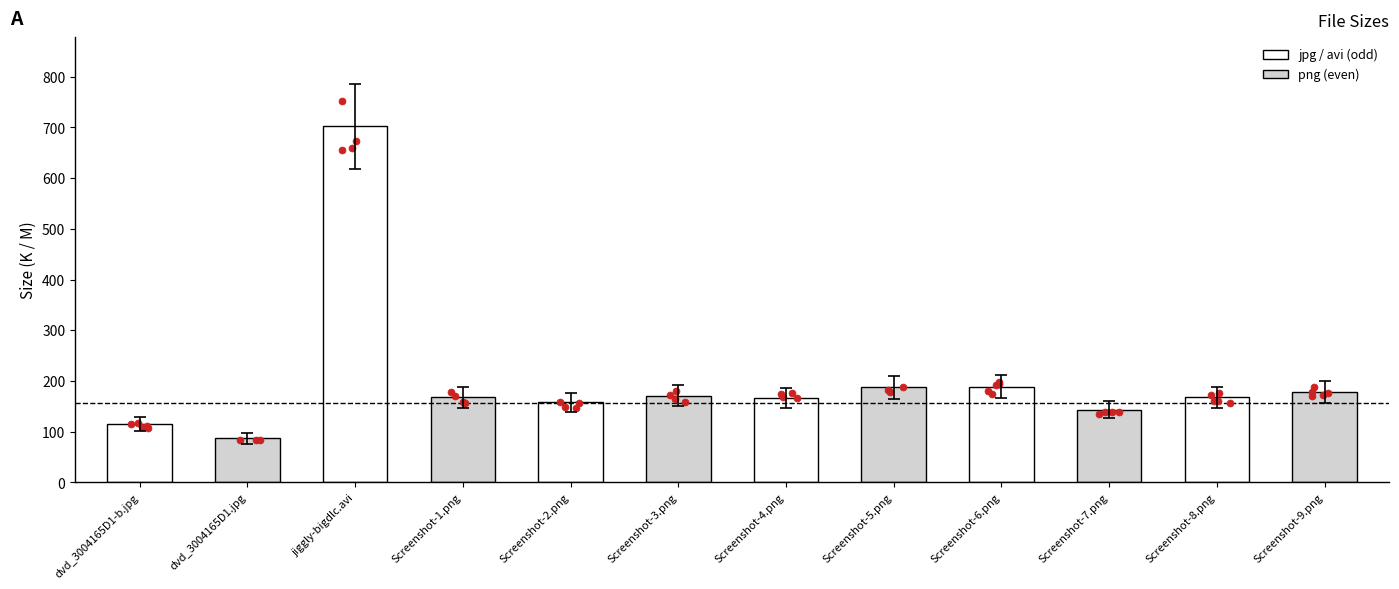

What is the ratio of the value at Screenshot-8.png to the value at Screenshot-6.png?

0.9